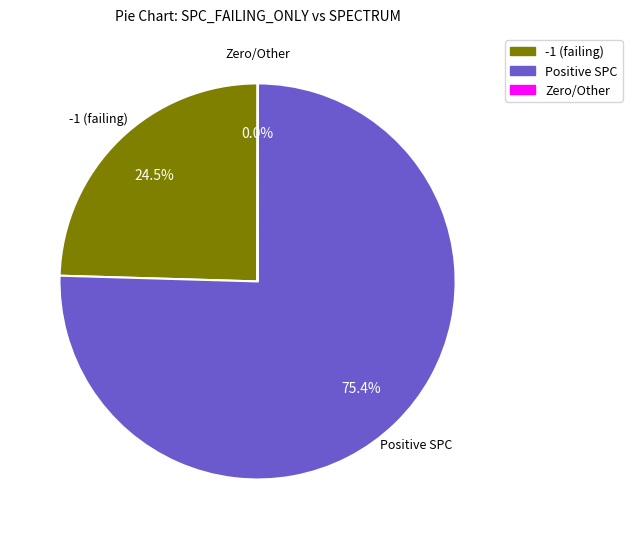

What is the largest slice in the pie chart?

Positive SPC